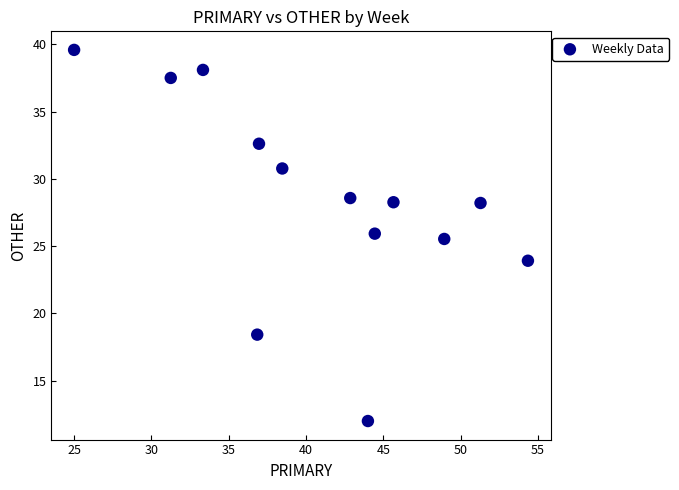

What Y value in the scatter plot is closest to 25?

25.5